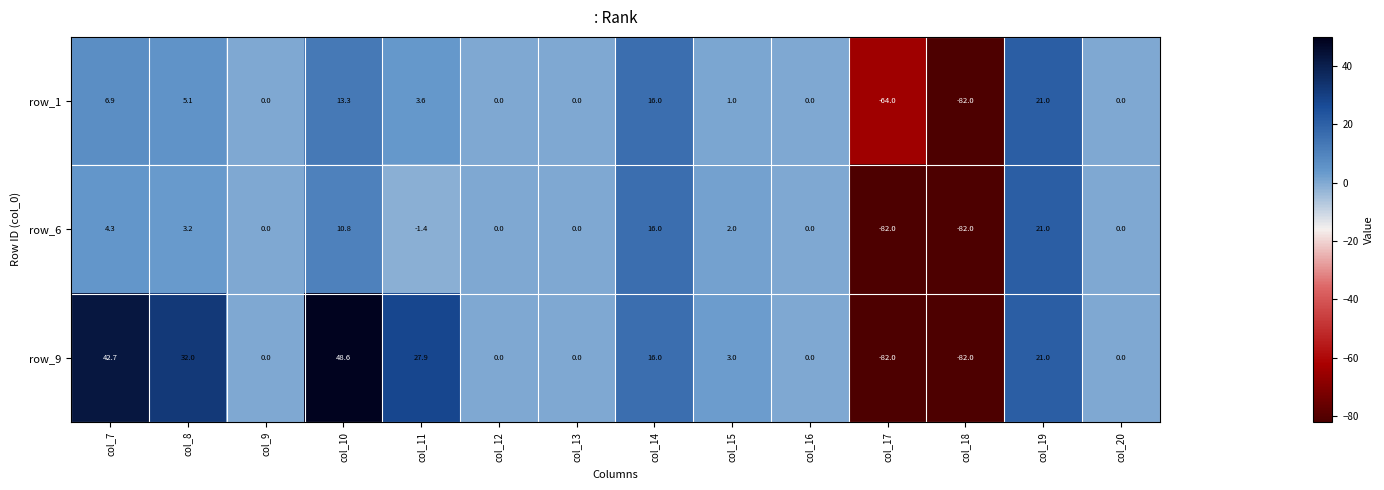

Is it true that row_9 equals -82.0 at col_18?

True